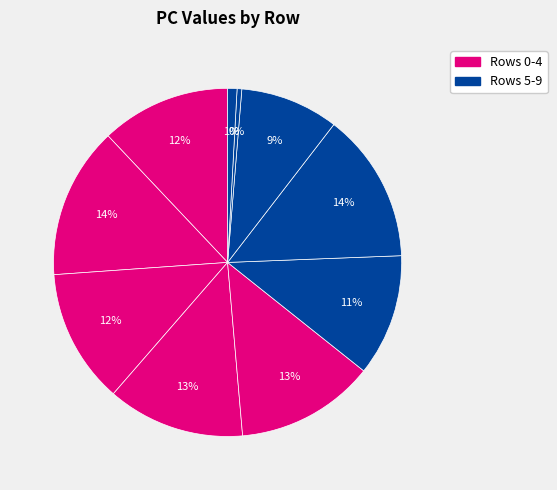

Count the number of slices in the pie.

10